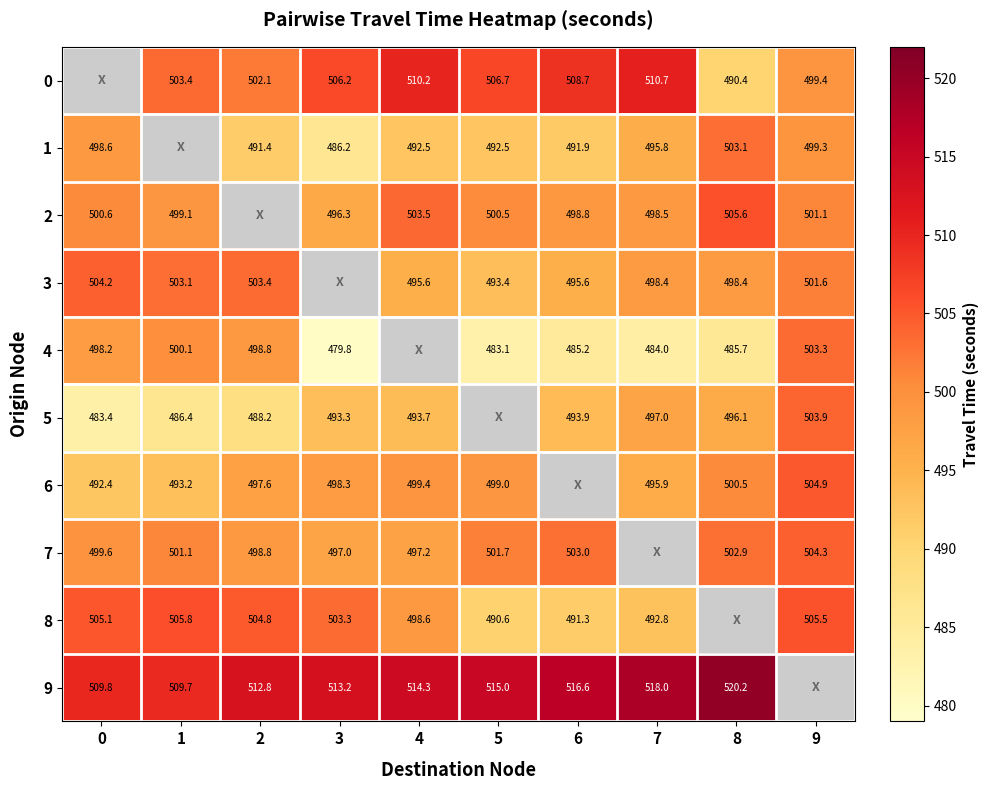

The 4 series shows 479.8 at 3. True or false?

True